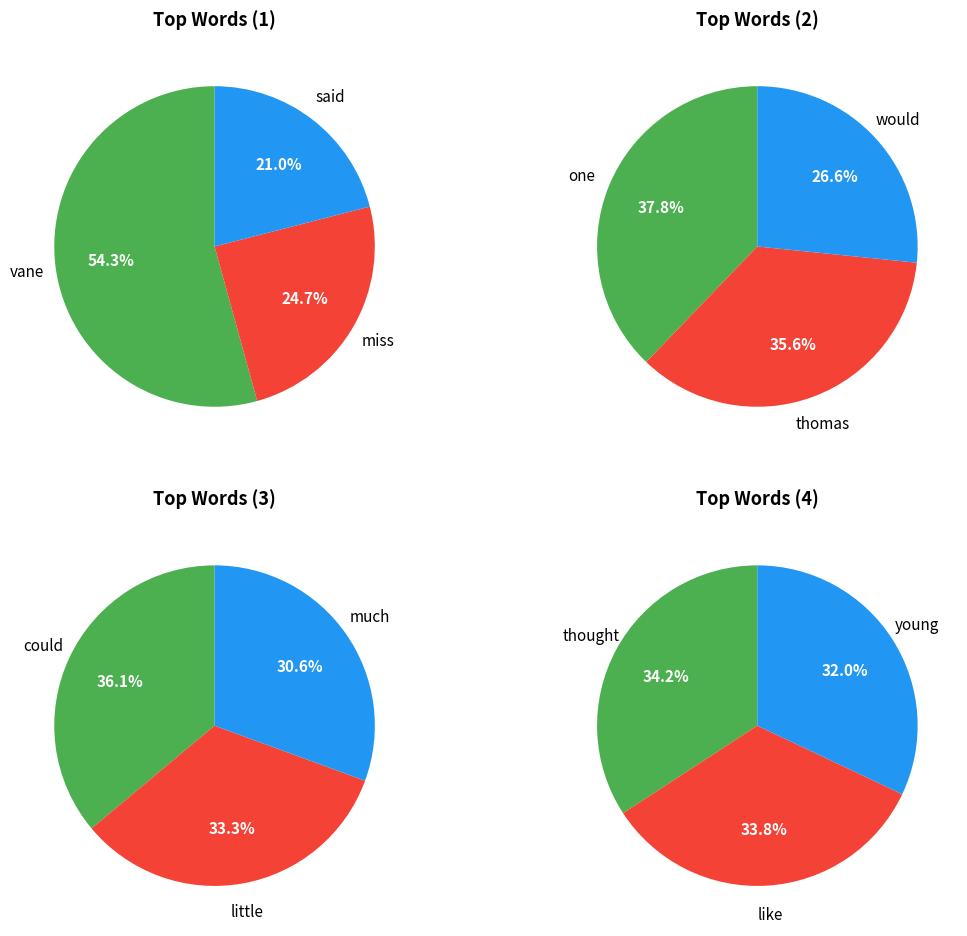

Rank the categories by value from highest to lowest.

vane, miss, said, one, thomas, would, could, little, much, thought, like, young